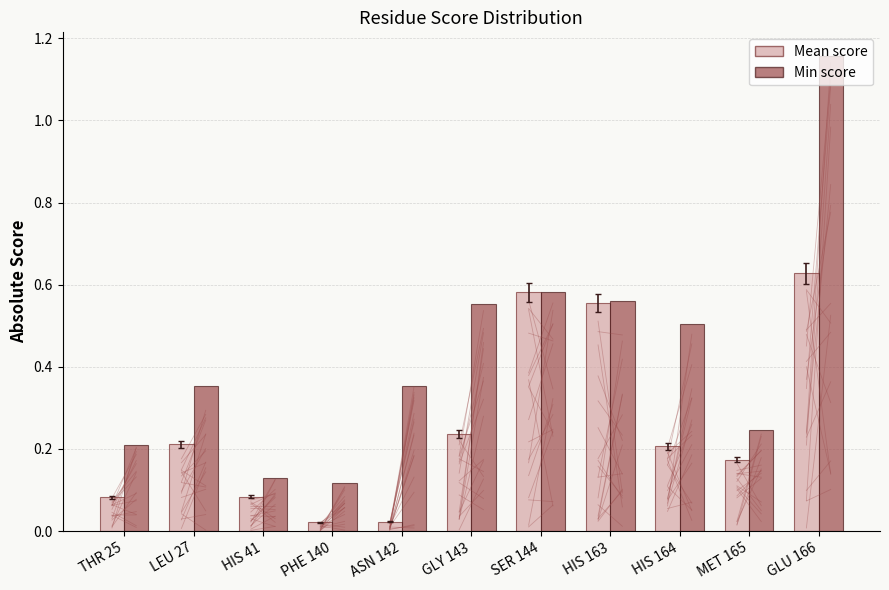

Which series changed the most between HIS 164 and MET 165?

Min score